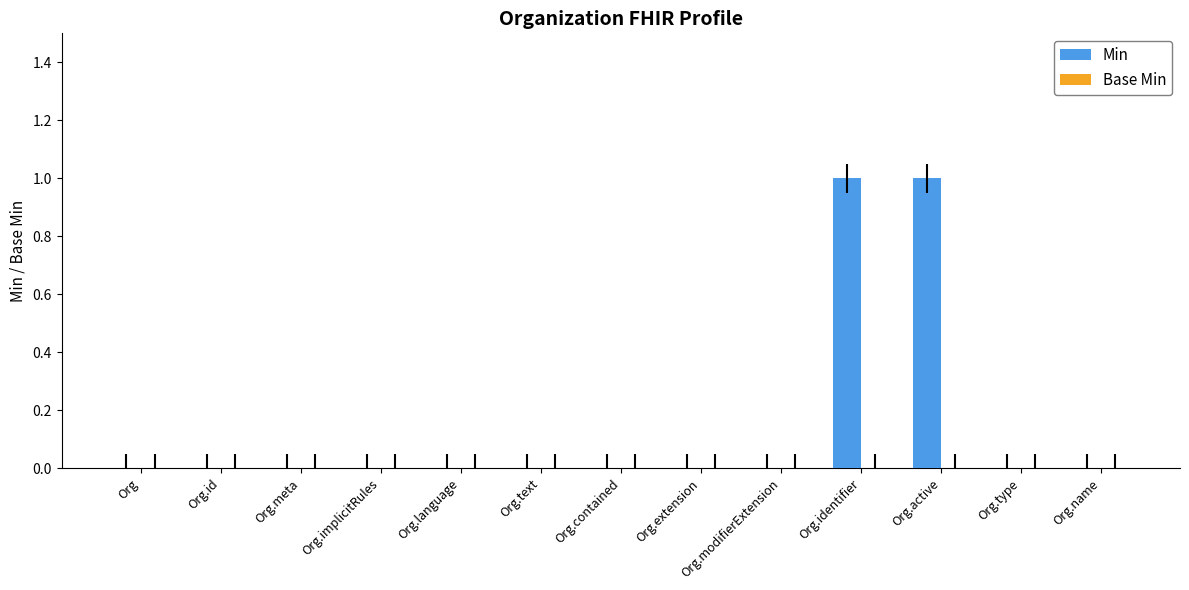

True or false: the data shows 1 at Org.text.

False